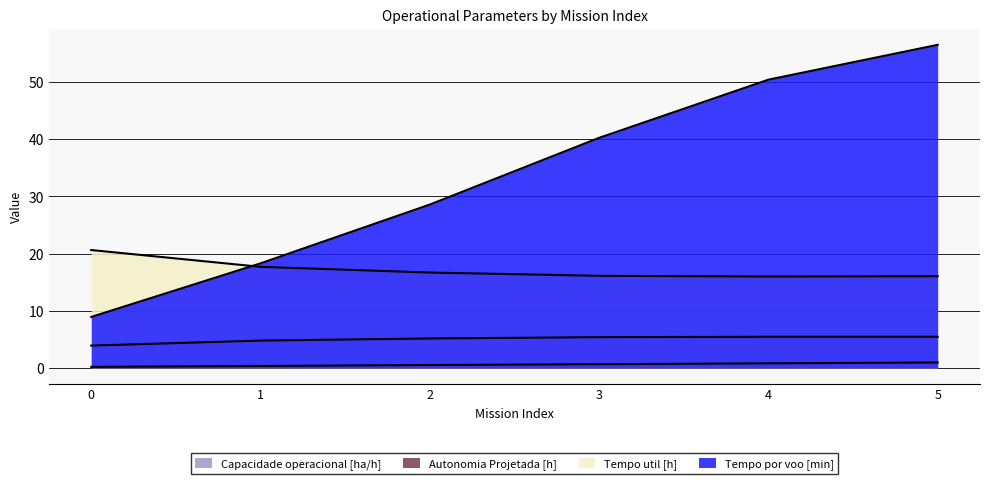

List the labels in order of Tempo por voo [min] value, smallest first.

0, 1, 2, 3, 4, 5